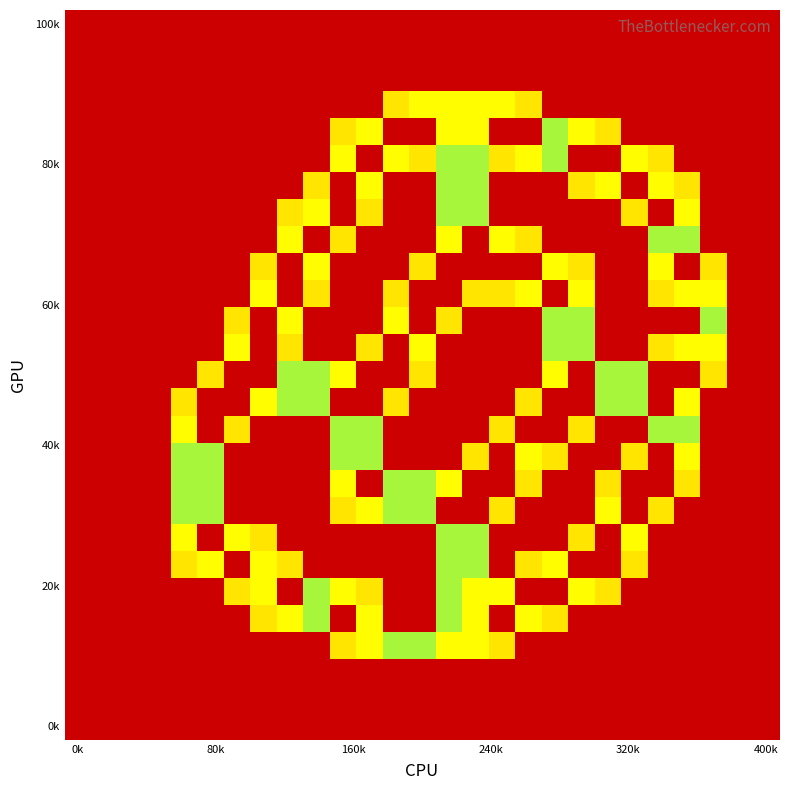

At how many categories does at least one series exceed 0?

21